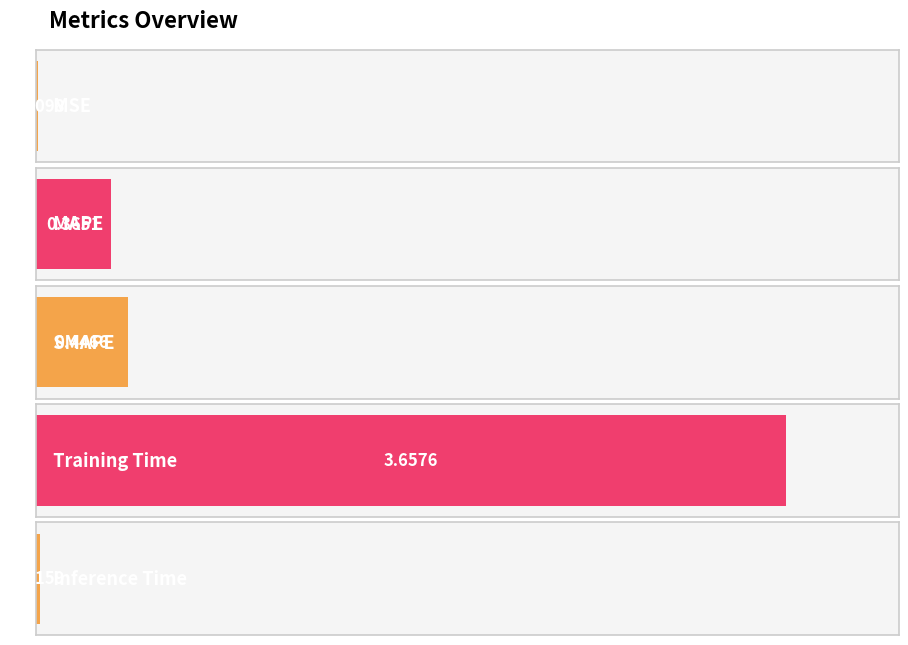

Reading right to left, transcribe all the data shown in this chart.

0.0	3.7	0.4	0.4	0.0